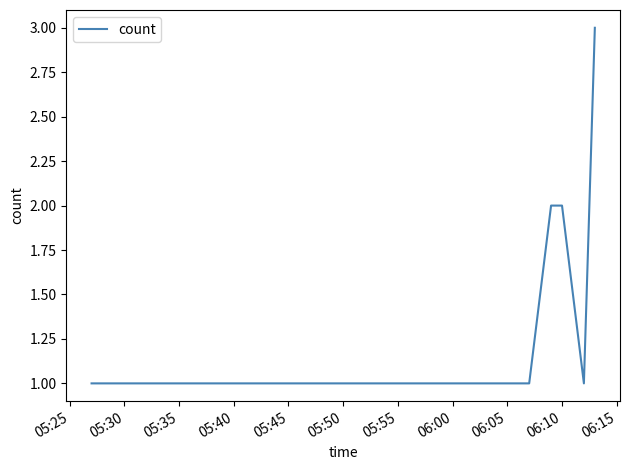

True or false: there are more than 2 points higher than both neighbors.

False